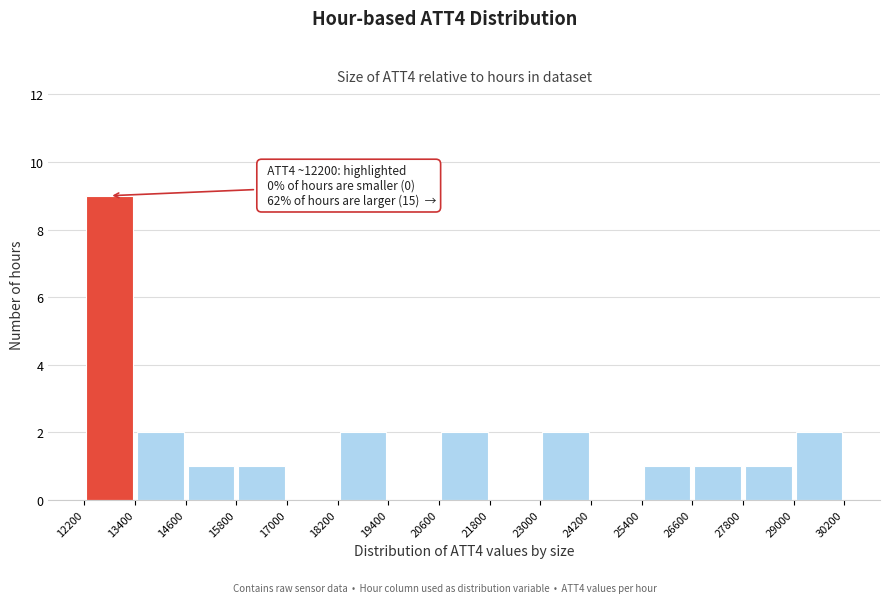

Over which range of the x-axis is the bar tallest?

12200 to 13400